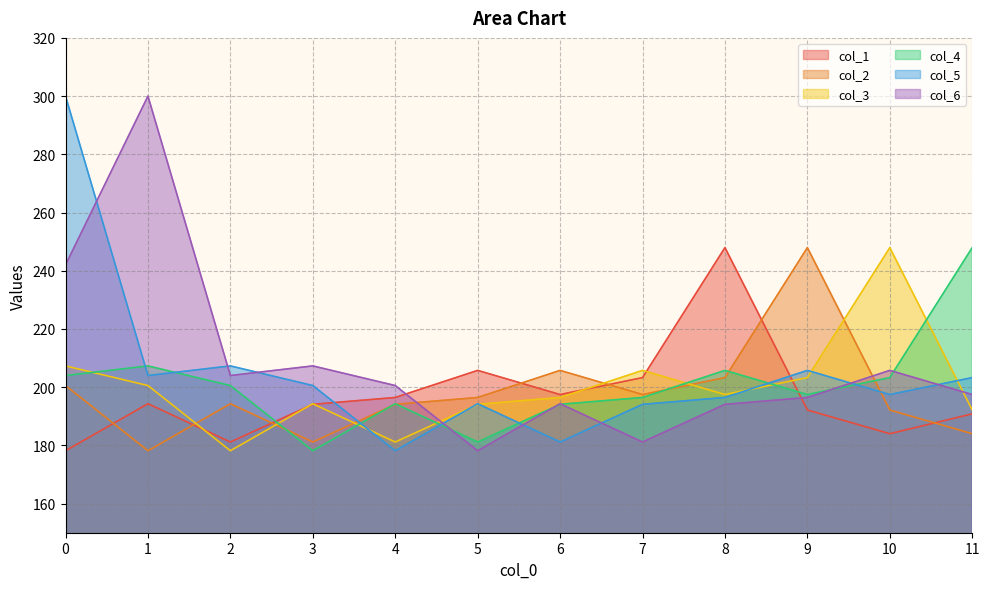

True or false: col_1 has more than 0 points higher than both neighbors.

True